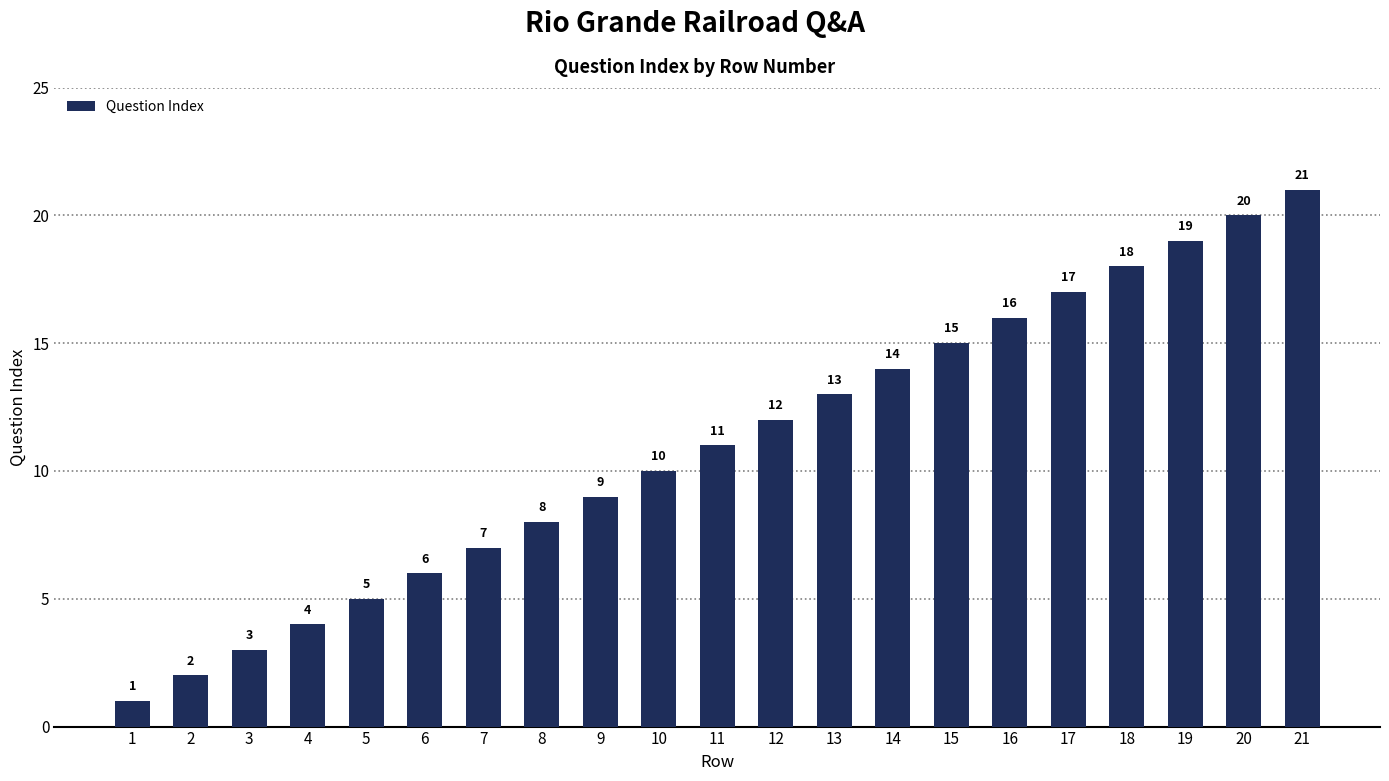

What is the ratio of the value at 5 to the value at 2?

2.5